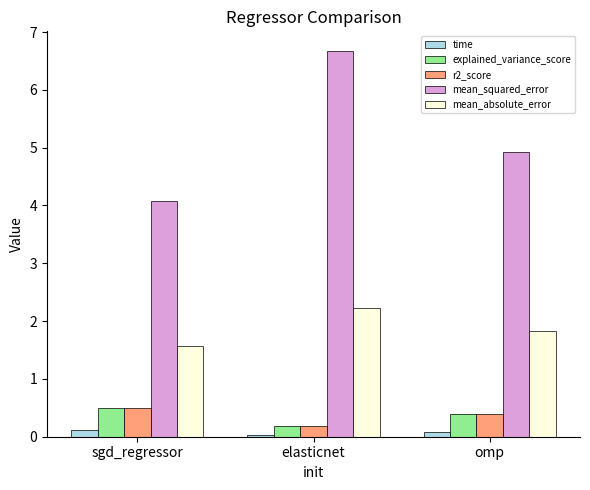

How many data points does each series have?

3